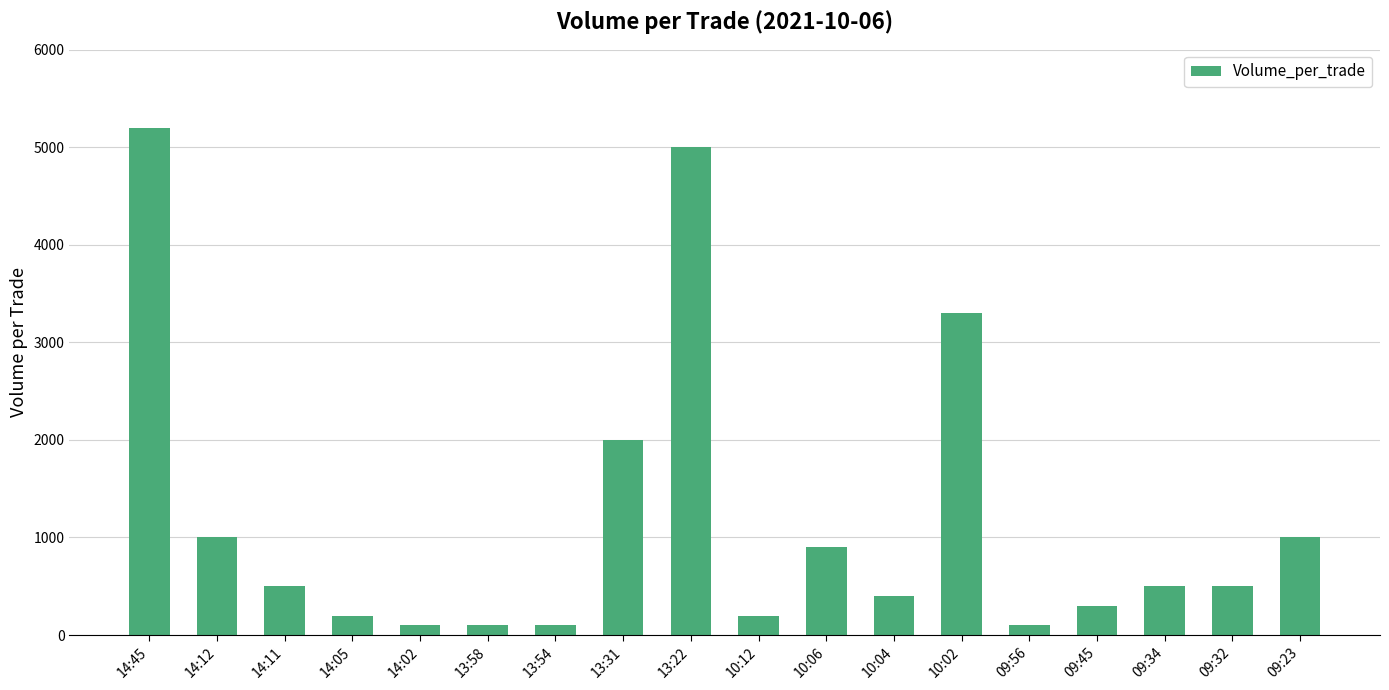

What is the average value?

1189